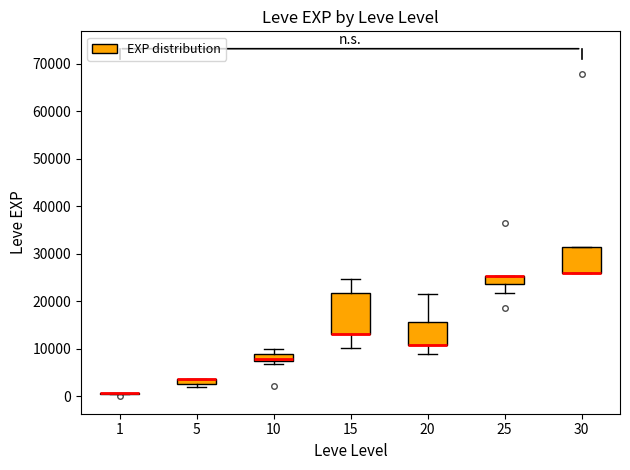

Comparing the boxes themselves (not the whiskers), which one is the tallest?

15